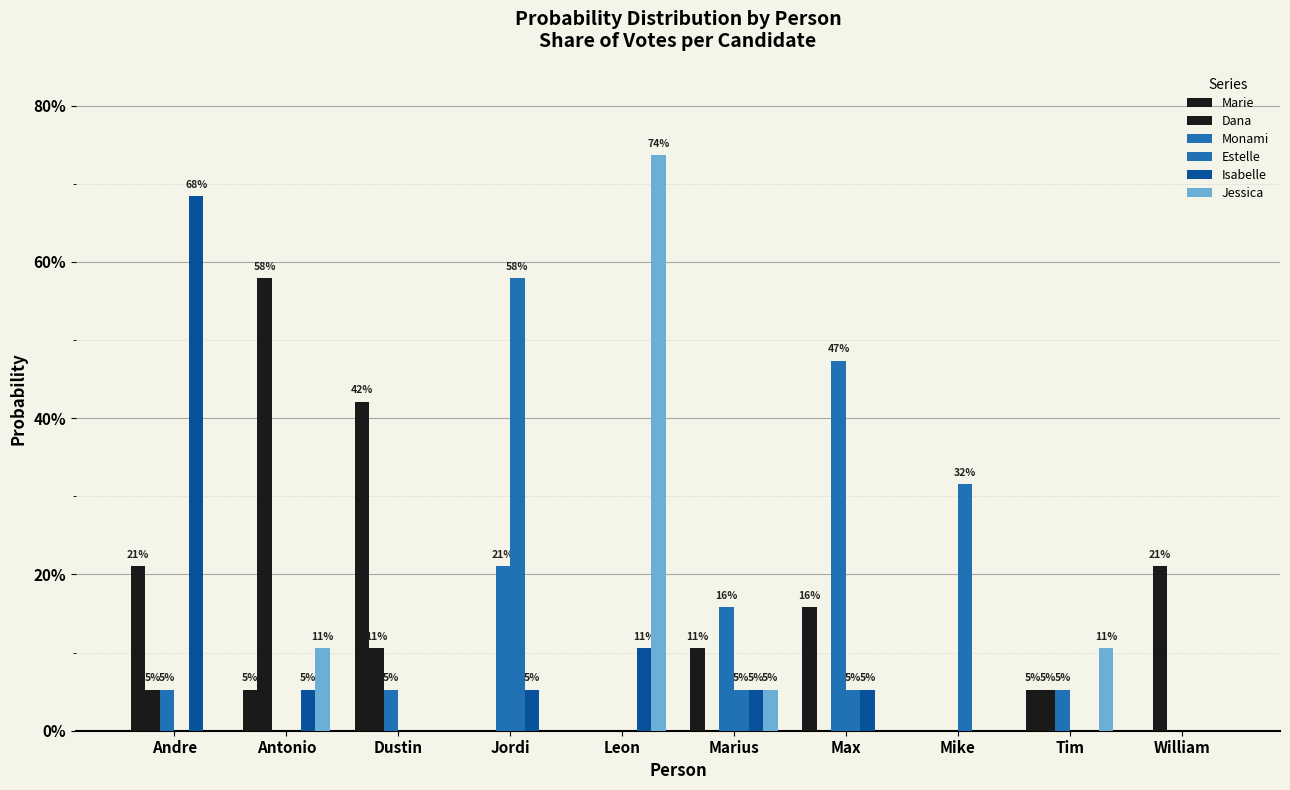

The value of Marie at Dustin is 0.6. True or false?

False